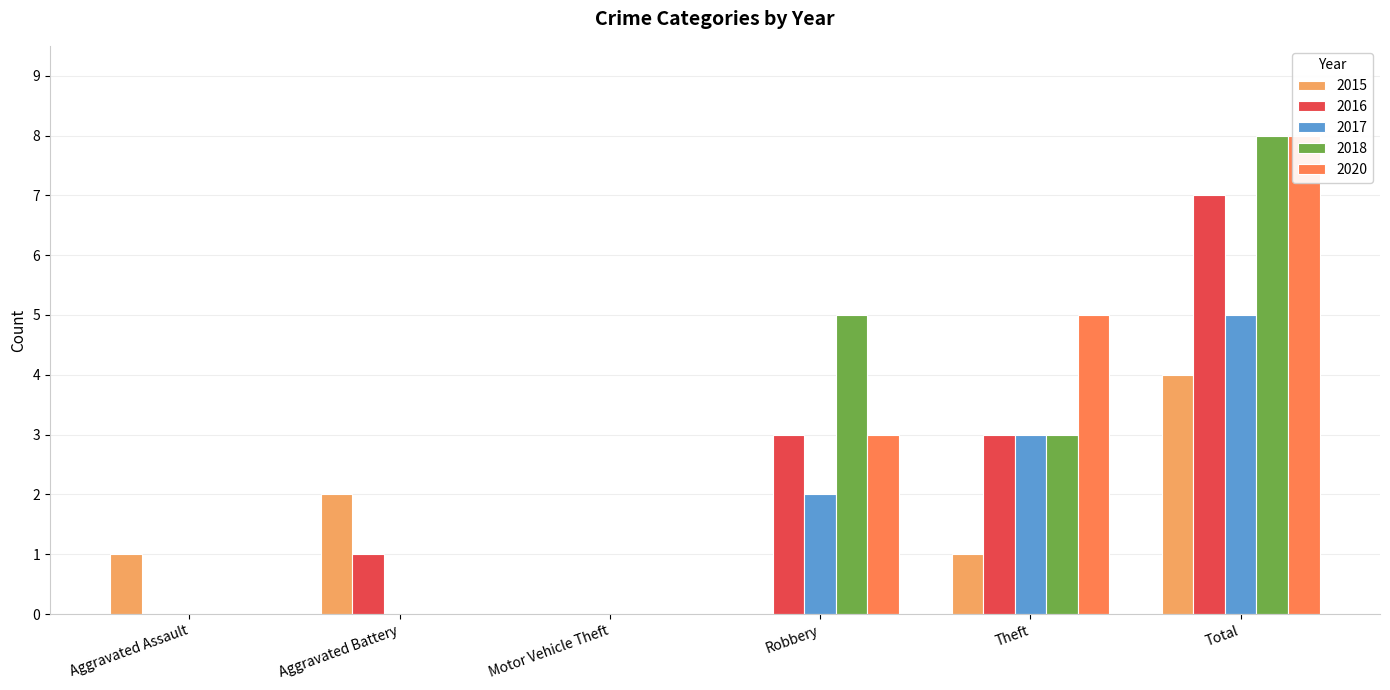

What are all the series names shown in the legend?

2015, 2016, 2017, 2018, 2020